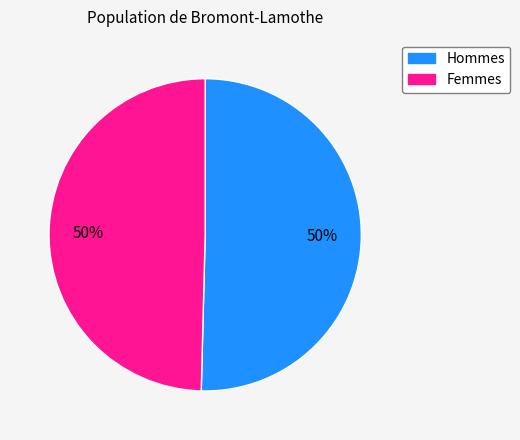

To the nearest percent, what is the average slice percentage?

50%